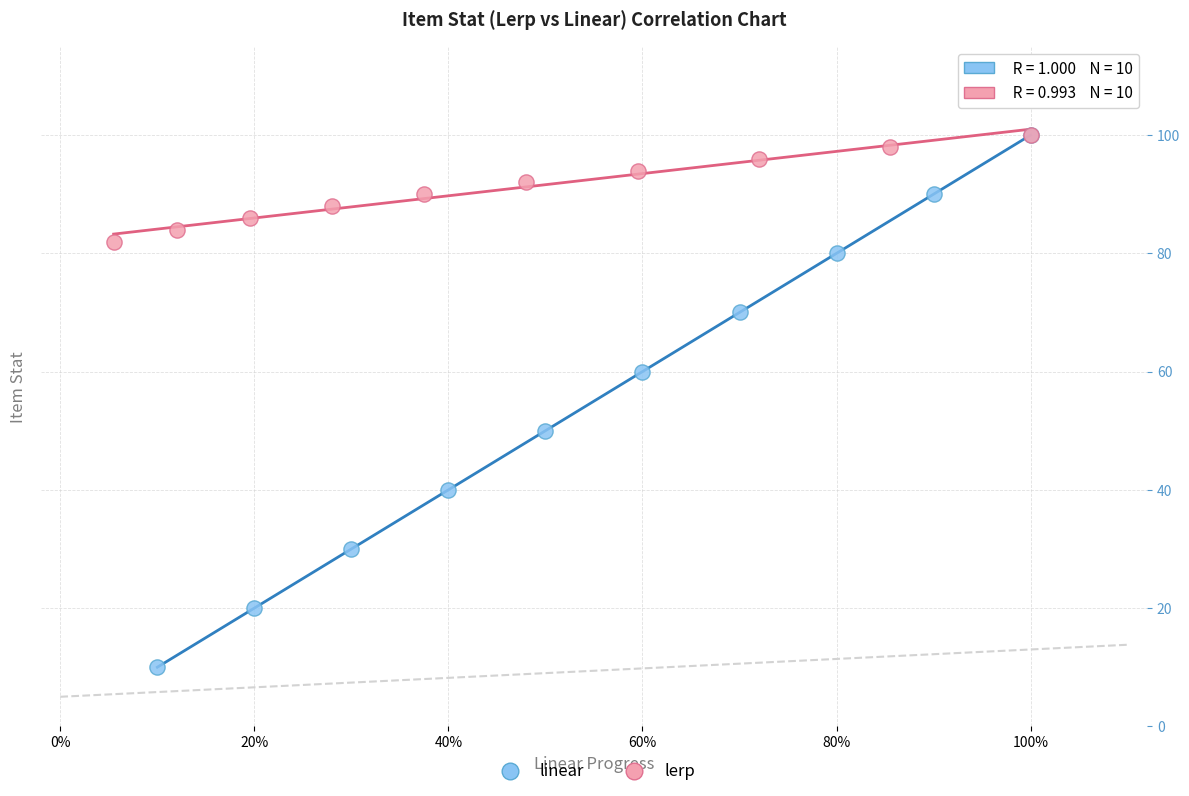

Which series has the largest Y range (max minus min)?

linear